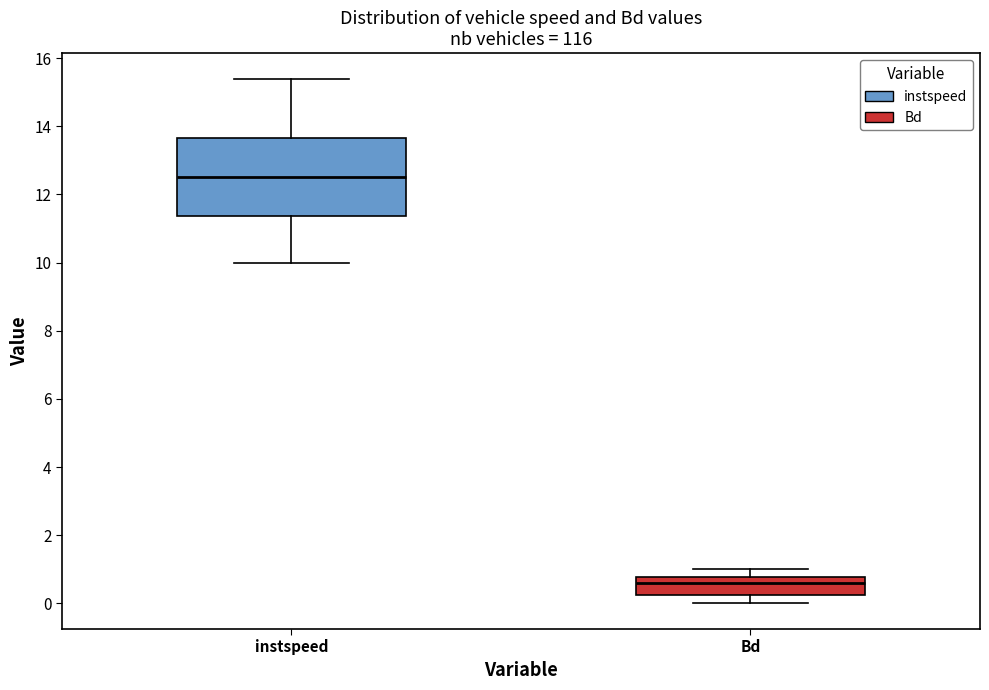

Reading left to right, read every box against the y-axis: the position of its median line, the range the box covers, and the ends of its whiskers. The values are not printed on the chart, so give them approximately, as read against the axis.

instspeed: median 12.4, box 11.4 to 13.6, whiskers 10.0 to 15.4
Bd: median 0.6, box 0.2 to 0.8, whiskers 0.0 to 1.0